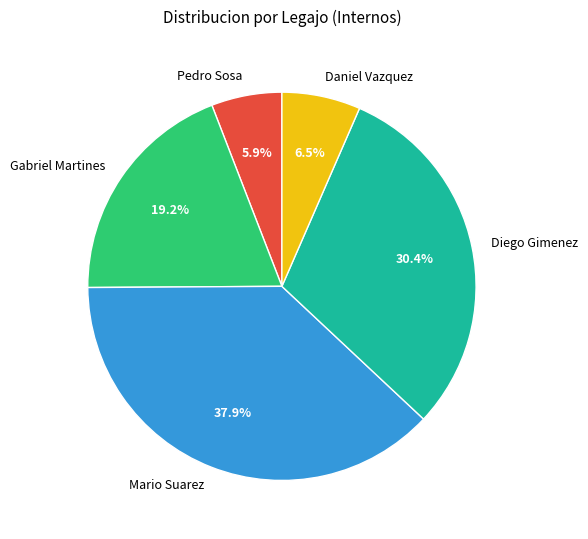

What is the ratio of the value at Mario Suarez to the value at Daniel Vazquez?

5.8